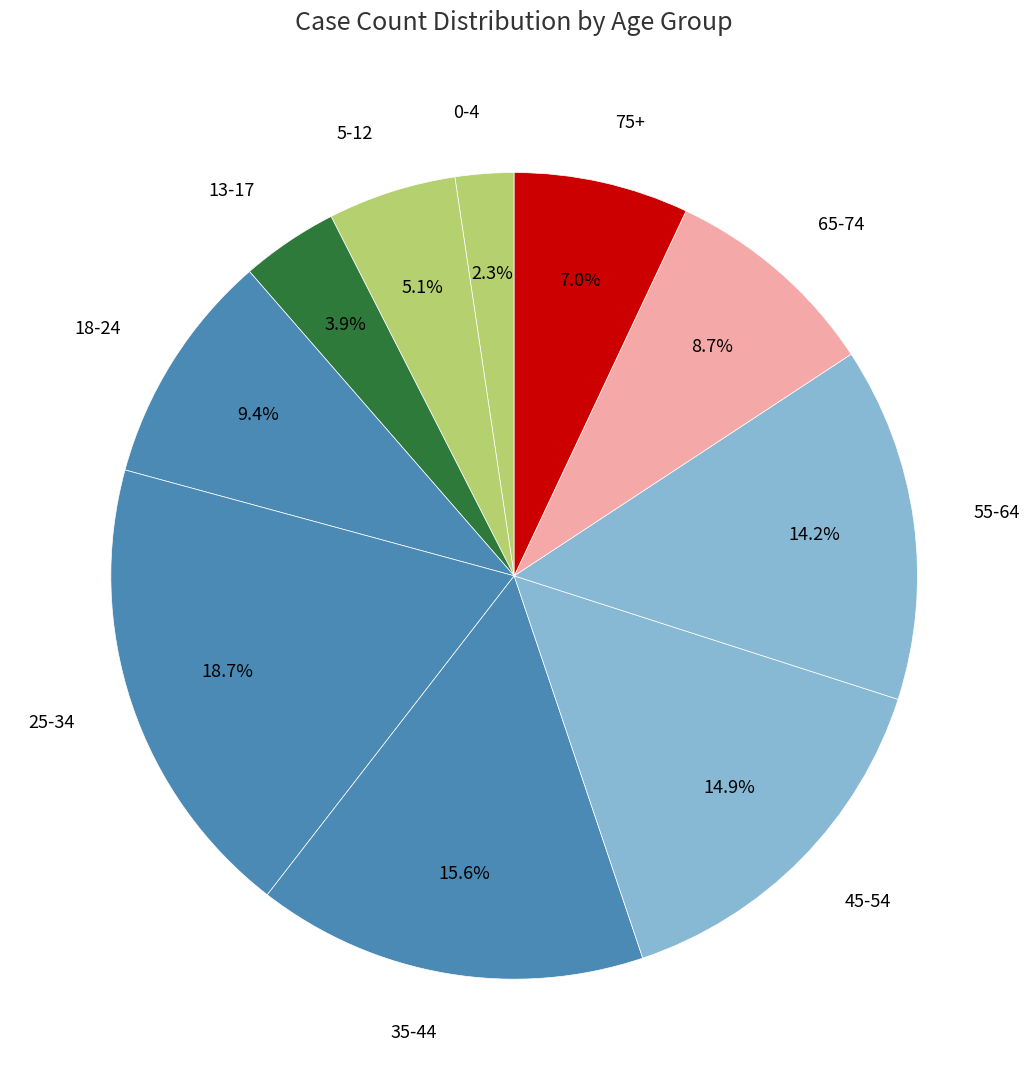

How many segments does this pie chart have?

10